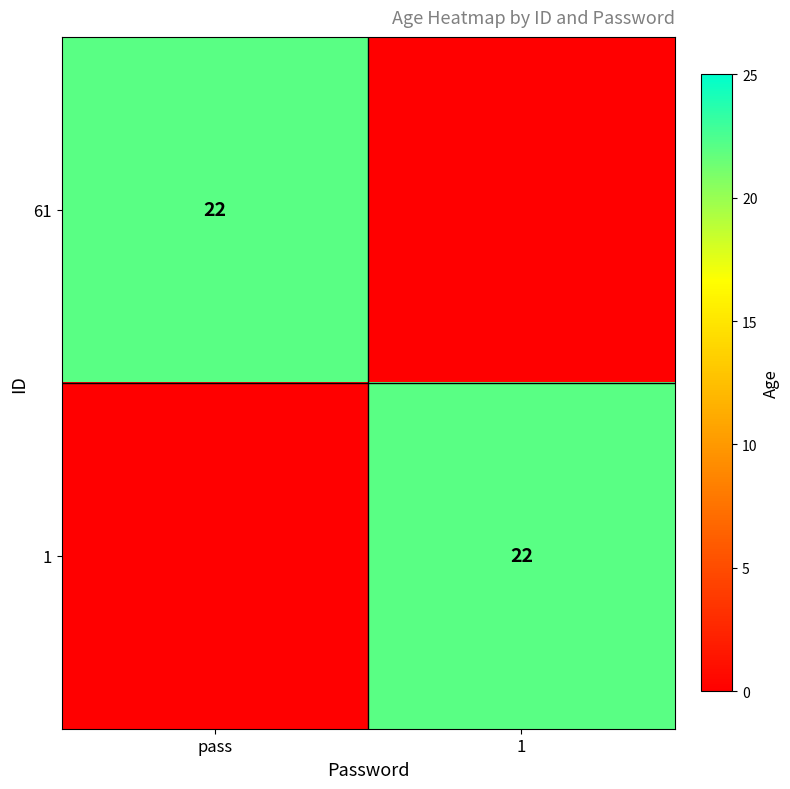

Is it true that 1 equals 6 at 1?

False